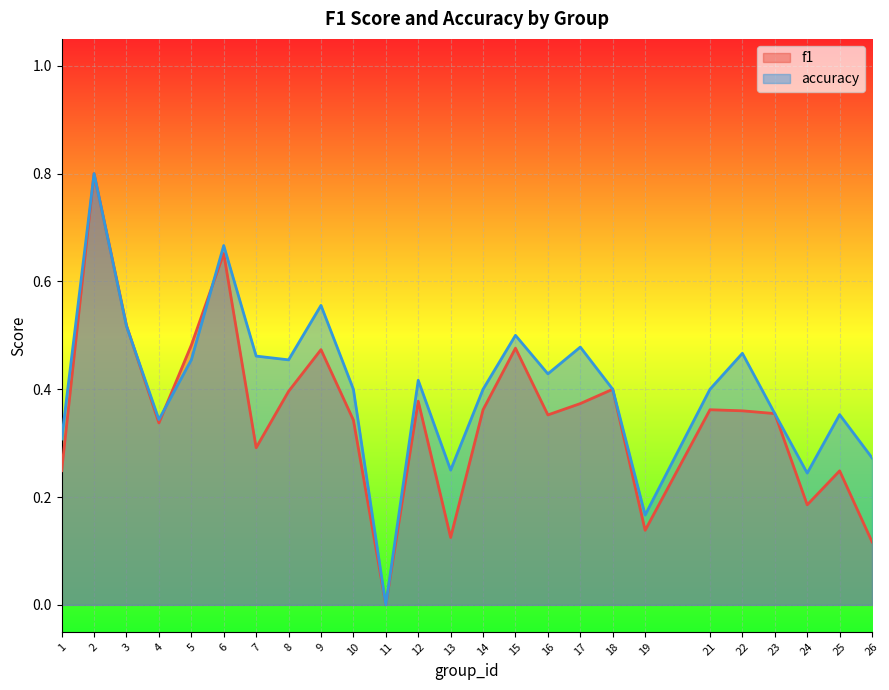

Rank the series by their average value, from lowest to highest.

f1, accuracy